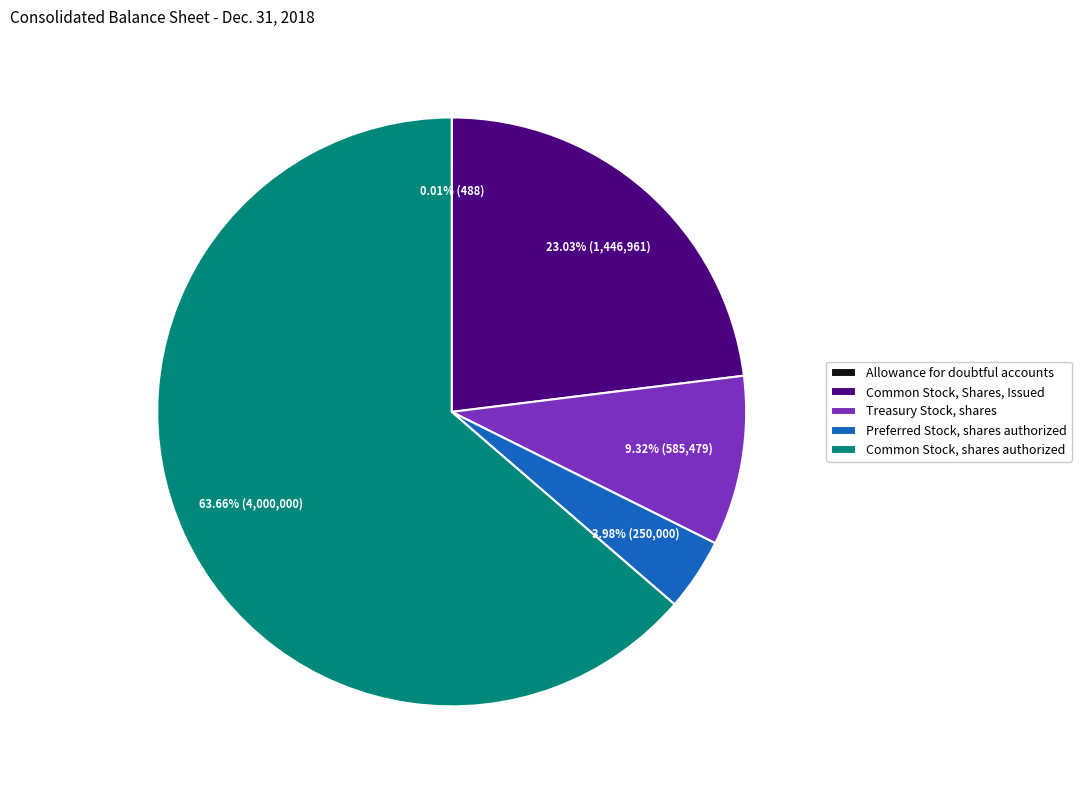

Is it true that Preferred Stock, shares authorized is 4% of the pie?

True